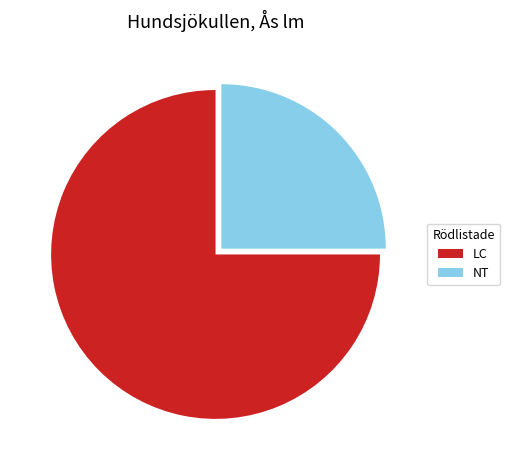

What is the majority slice?

LC